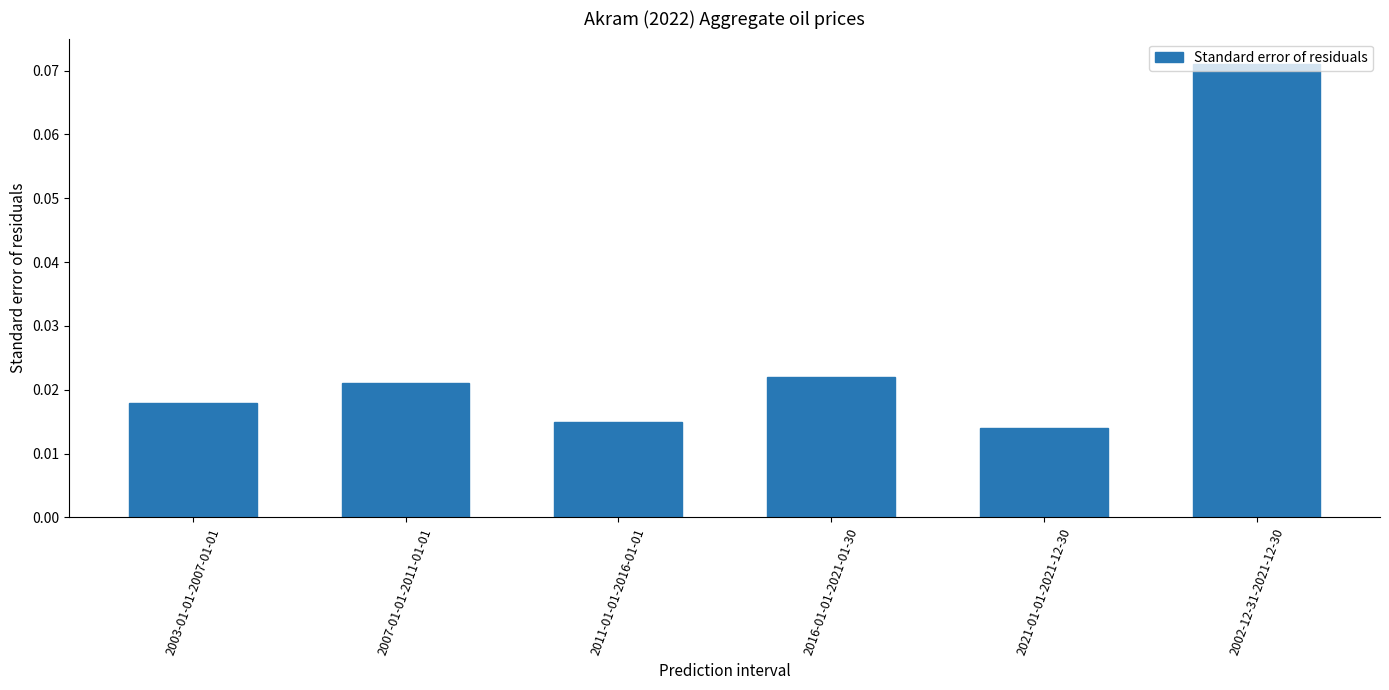

Which has a higher value, 2003-01-01-2007-01-01 or 2016-01-01-2021-01-30?

2016-01-01-2021-01-30